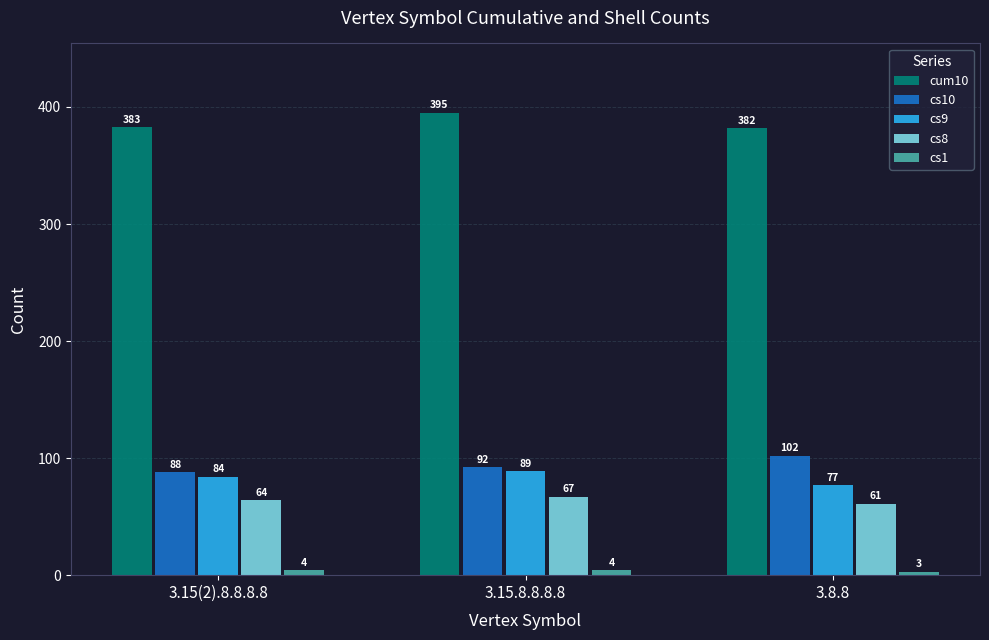

Which series changed the most between 3.15(2).8.8.8.8 and 3.15.8.8.8.8?

cum10